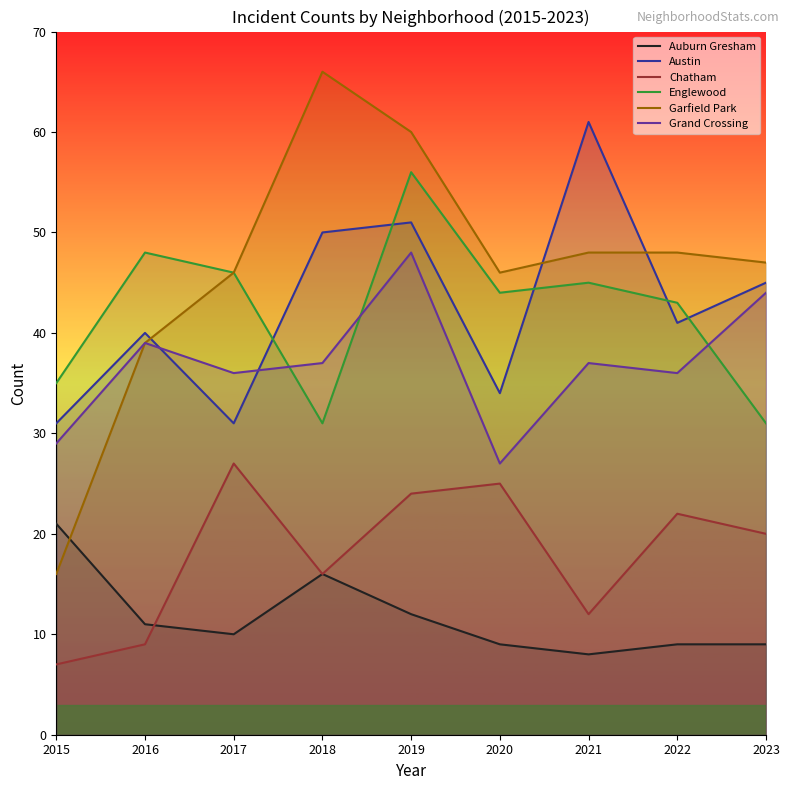

The value of Auburn Gresham at 2020 is 3. True or false?

False